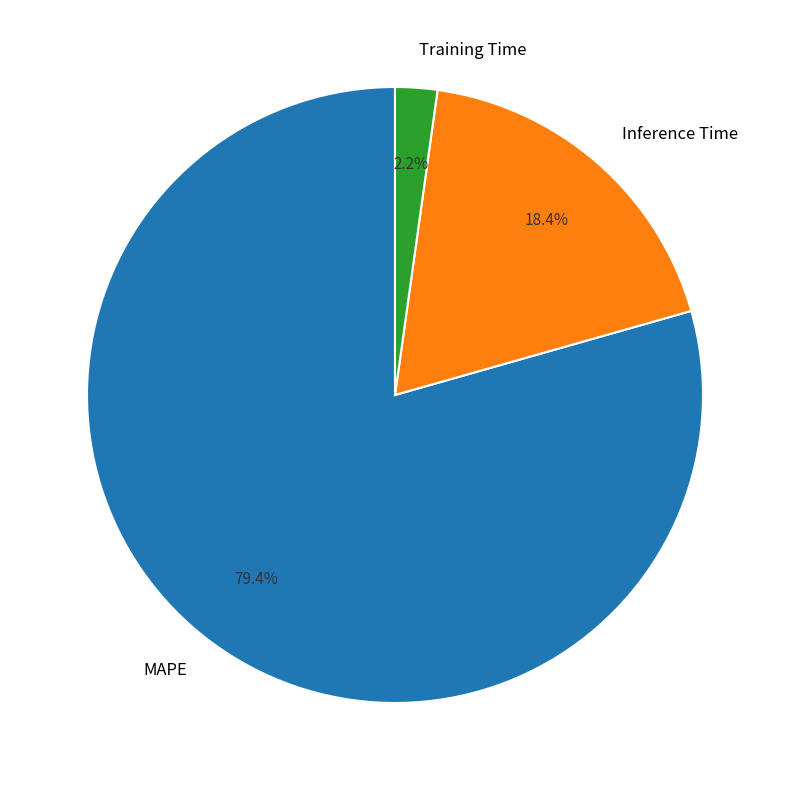

What percentage do Training Time and MAPE together represent?

81.6%